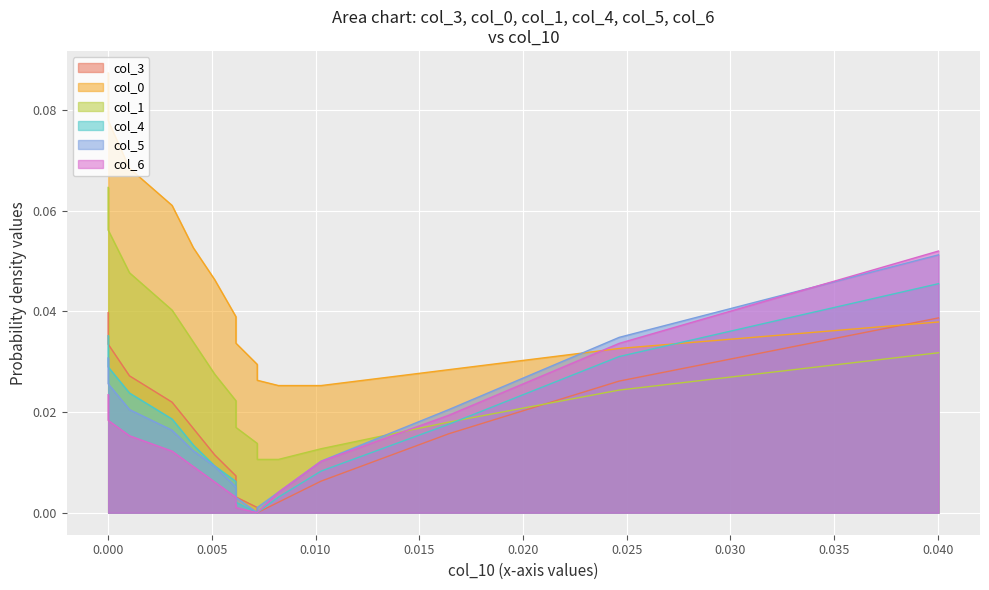

How many lines are shown in the chart?

6